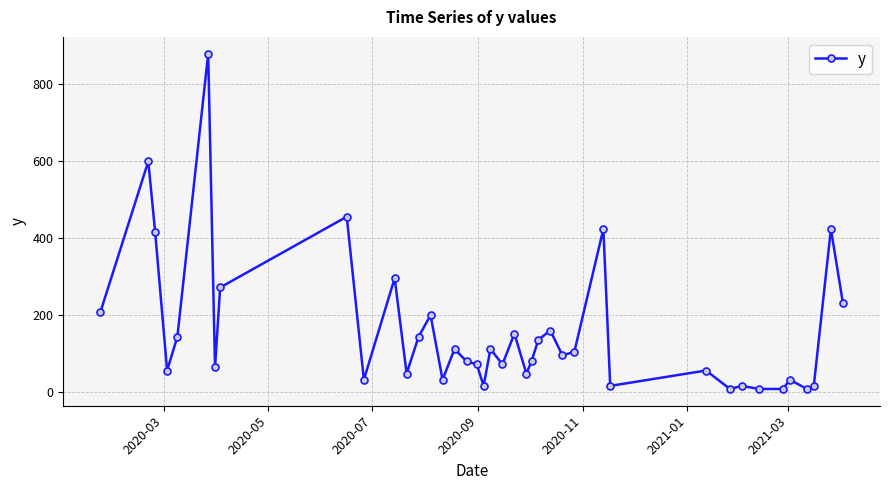

What is the maximum value shown in the chart?

880